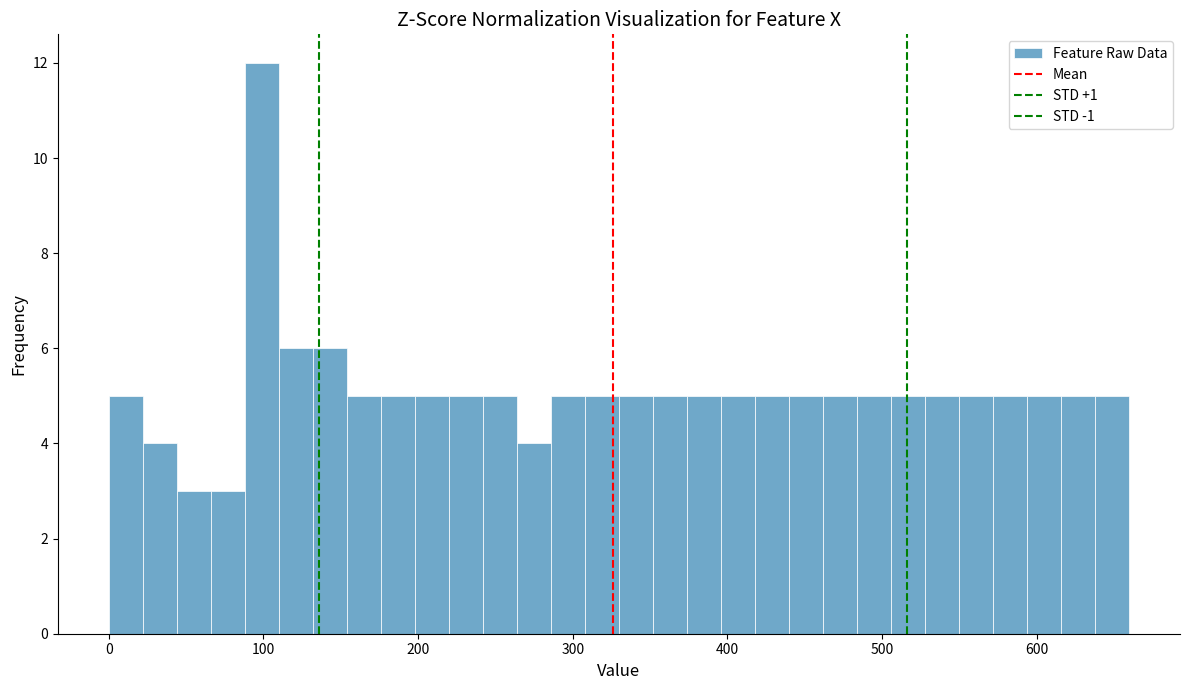

Around what value on the x-axis is the tallest bar? Give the approximate position of its centre, as read against the axis.

100